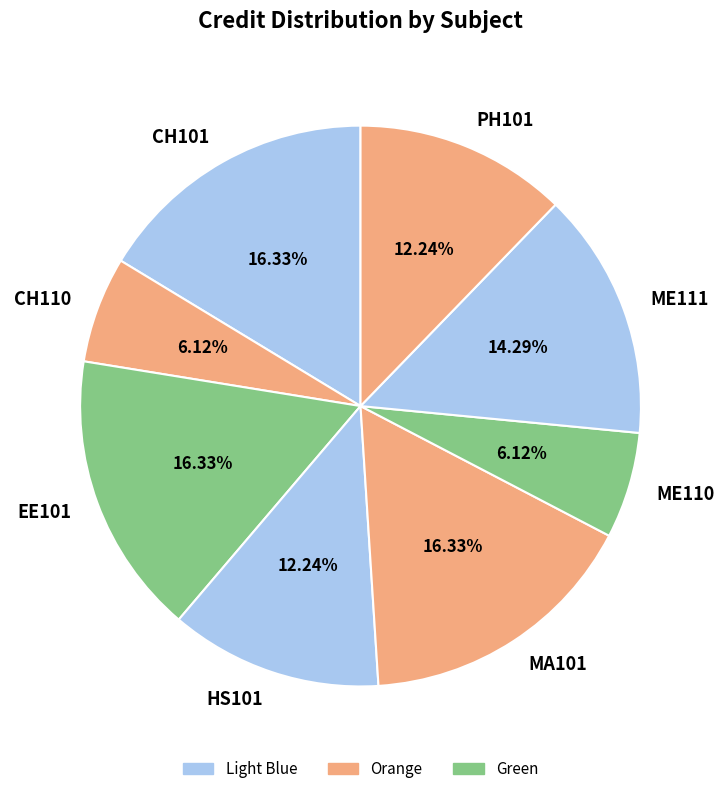

Between CH110 and CH101, which is larger?

CH101